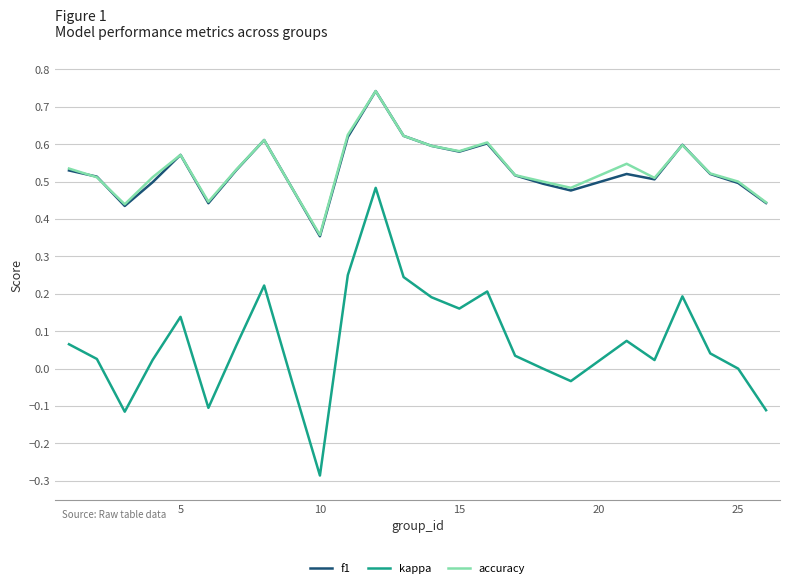

Which series has the largest range (max minus min)?

kappa